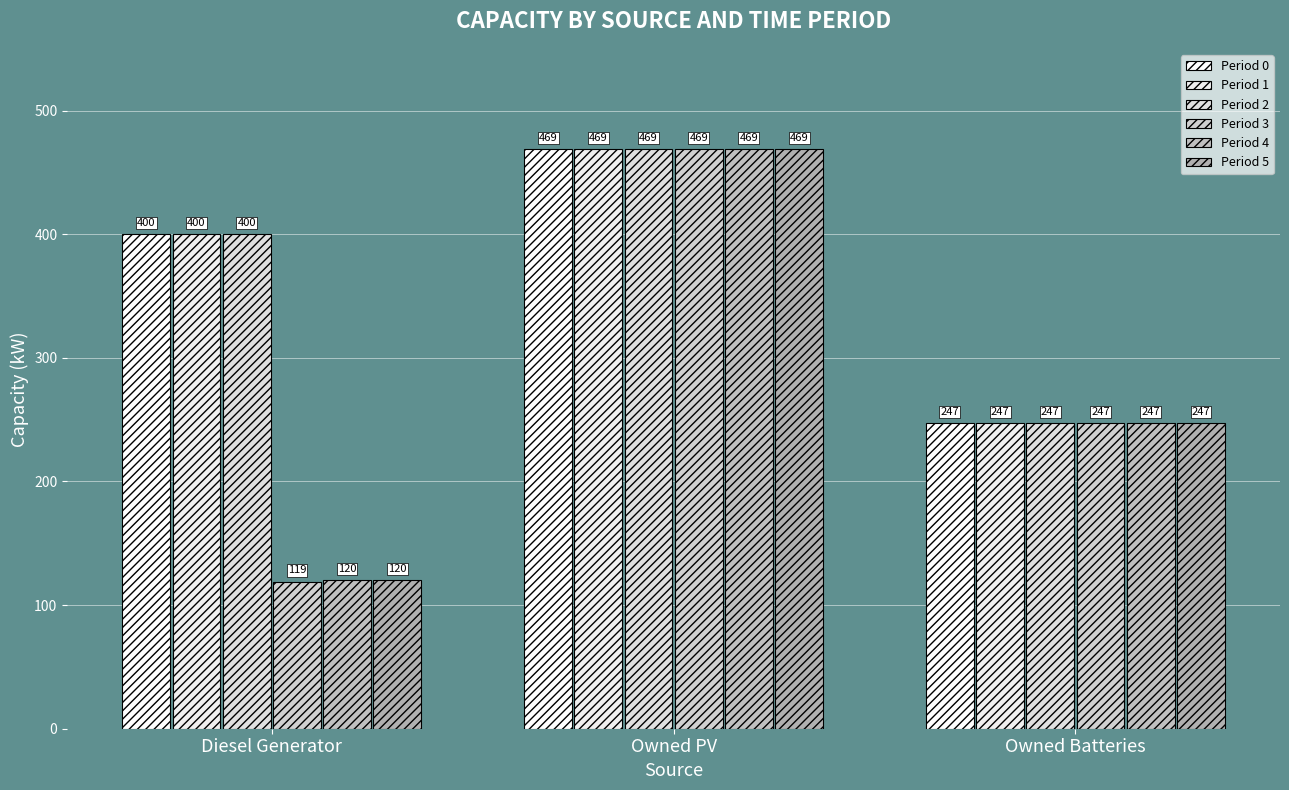

At which label does Period 2 first exceed 400?

Owned PV